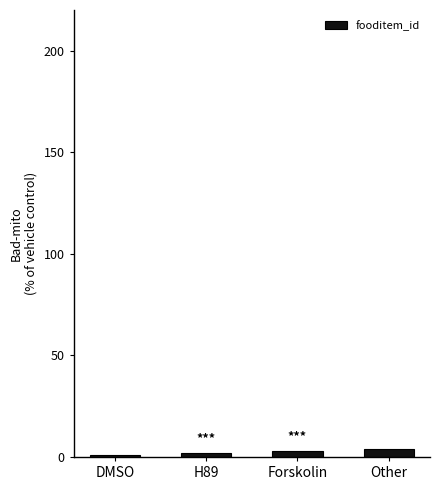

What is the sum of all values?

10